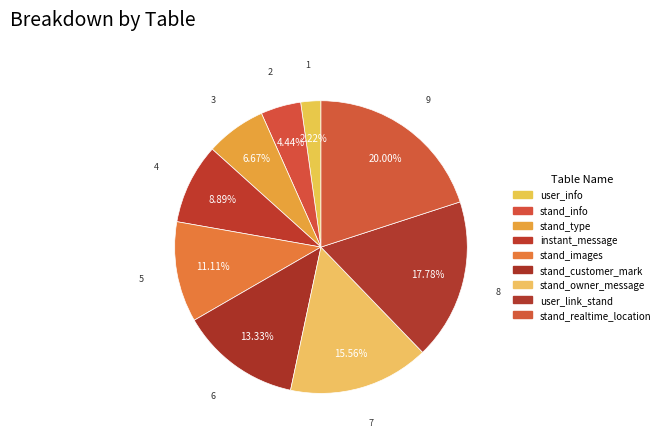

How many slices are in this pie chart?

9